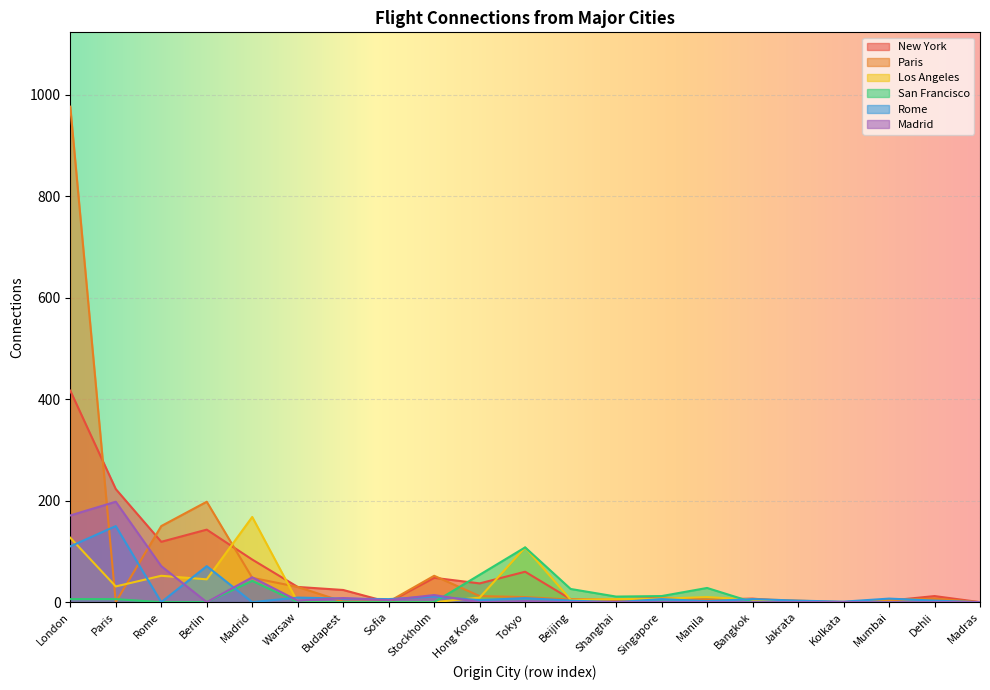

True or false: New York has a value of 3 at Mumbai.

True